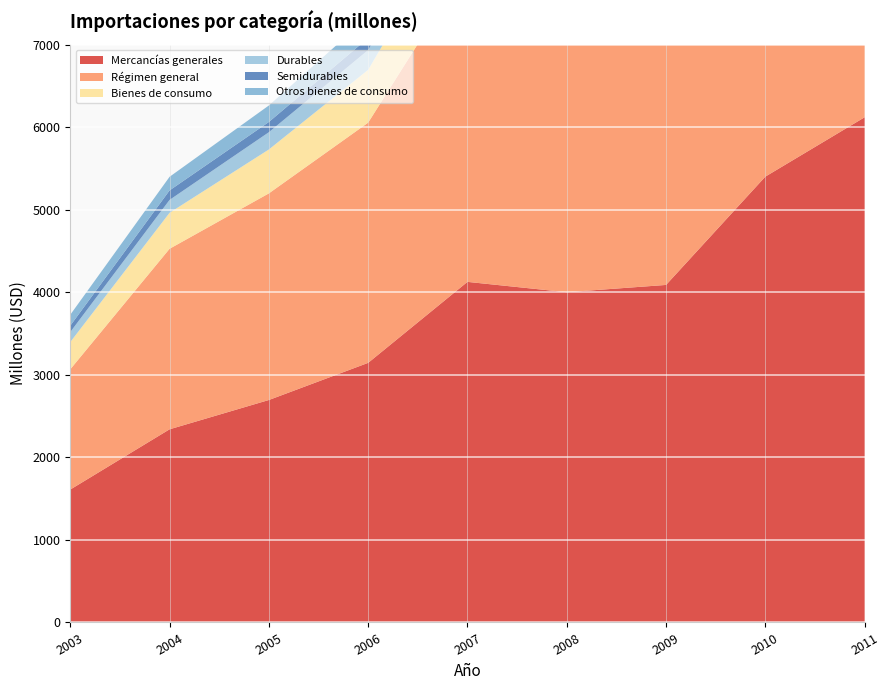

Reading right to left, extract all data points from this chart.

Mercancías generales: 2011=6120	2010=5401	2009=4089	2008=4001	2007=4126	2006=3145	2005=2695	2004=2340	2003=1610
Régimen general: 2011=5705	2010=5013	2009=3775	2008=3699	2007=3835	2006=2910	2005=2503	2004=2187	2003=1457
Bienes de consumo: 2011=1299	2010=1231	2009=884	2008=682	2007=781	2006=640	2005=532	2004=436	2003=330
Durables: 2011=463	2010=443	2009=327	2008=192	2007=269	2006=239	2005=209	2004=156	2003=121
Semidurables: 2011=331	2010=340	2009=198	2008=207	2007=160	2006=146	2005=124	2004=115	2003=77
Otros bienes de consumo: 2011=504	2010=448	2009=359	2008=284	2007=352	2006=256	2005=200	2004=165	2003=133